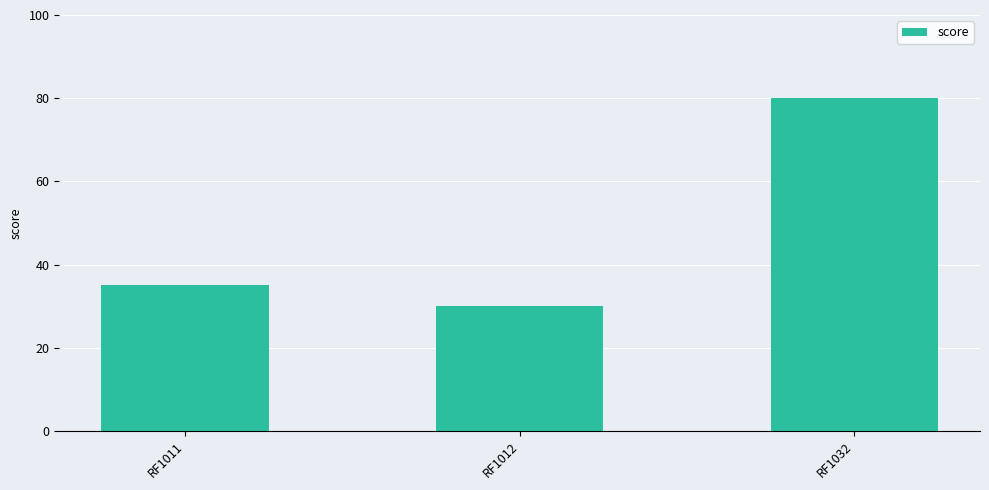

True or false: the data shows 35 at RF1011.

True